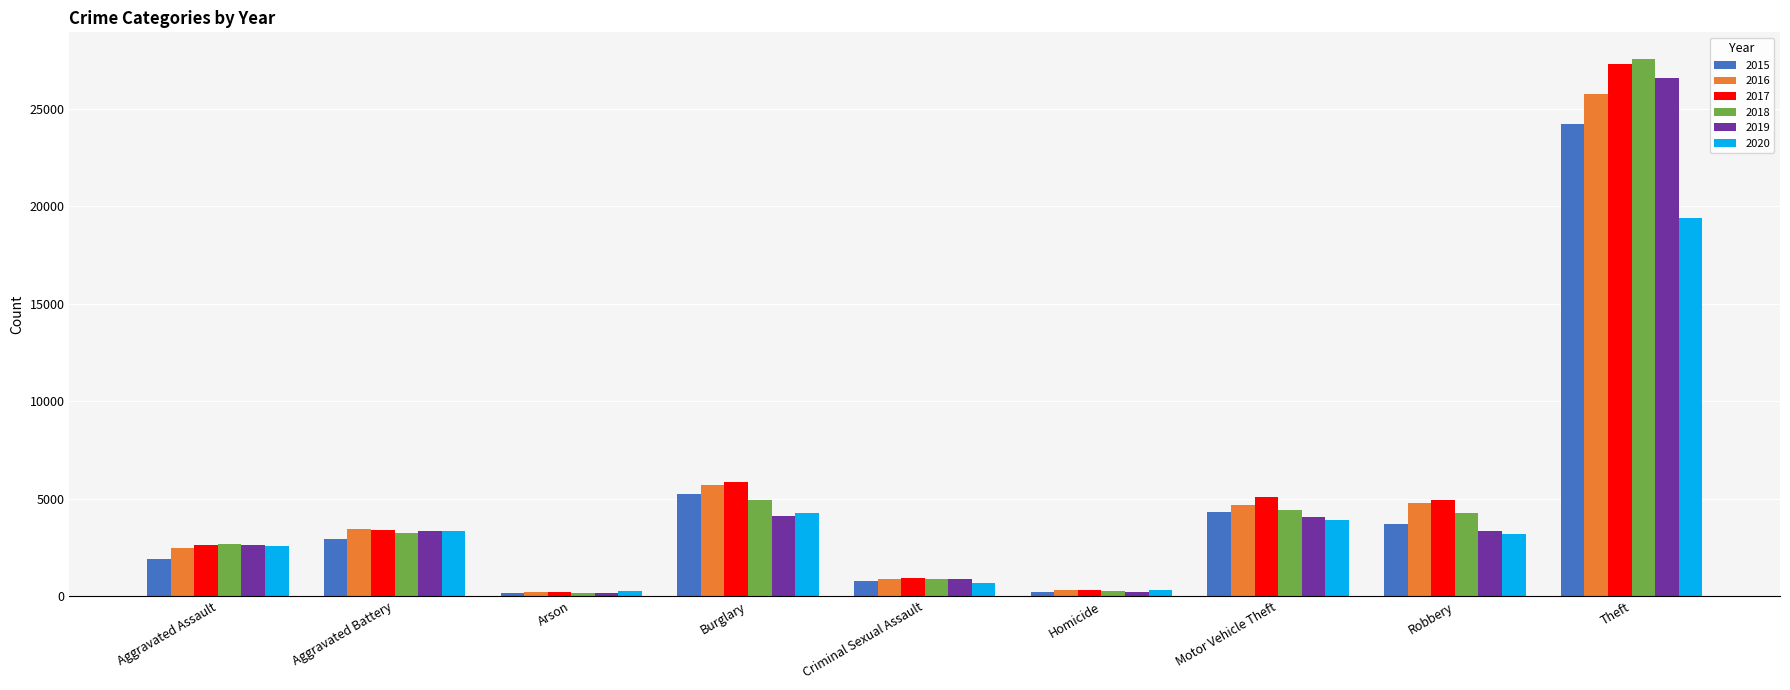

What is the label of the 9th bar from the right?

Aggravated Assault